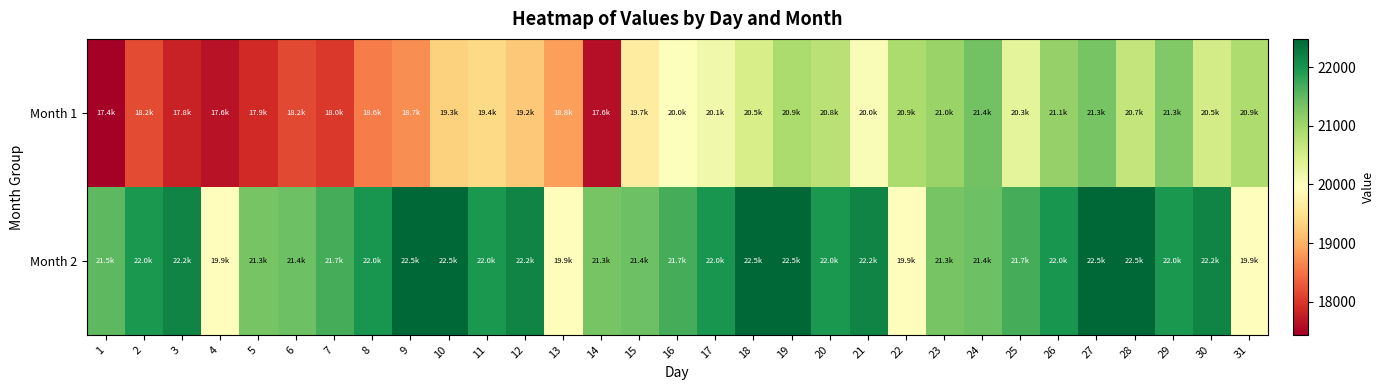

Rank the series by their maximum value, from highest to lowest.

Month 2, Month 1